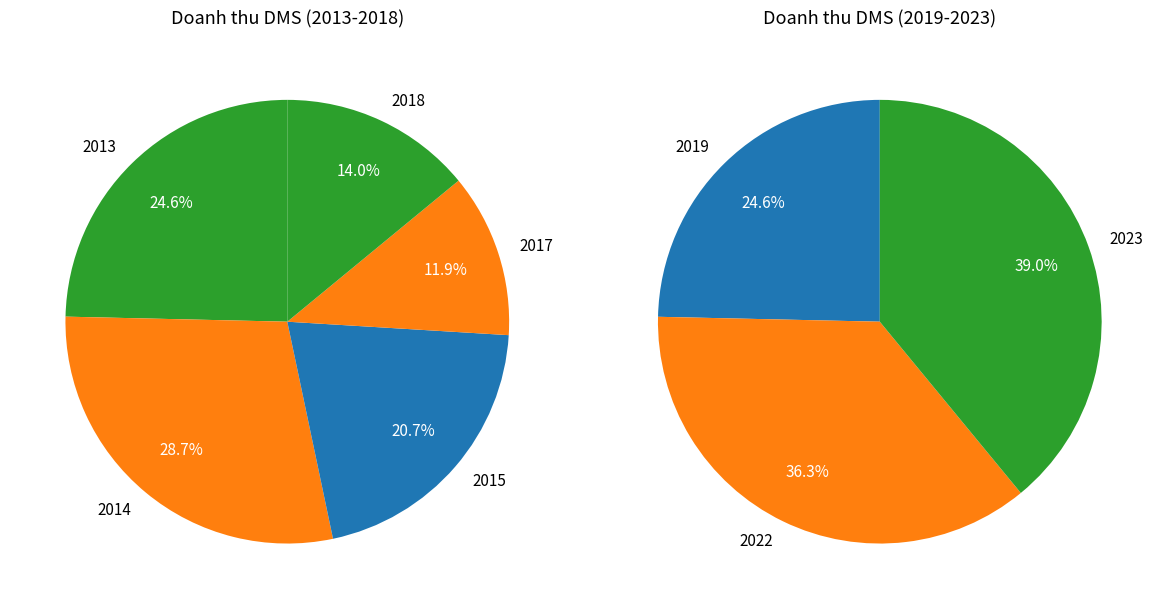

How many slices are in this pie chart?

8